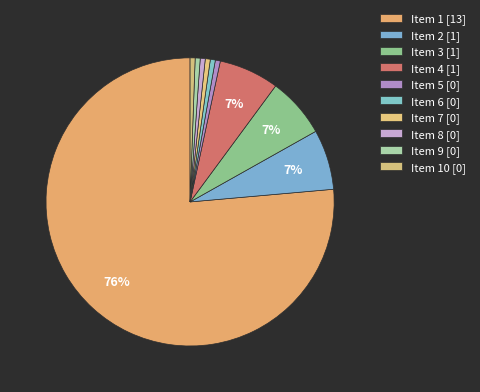

Is there any slice that represents more than half of the pie?

Yes